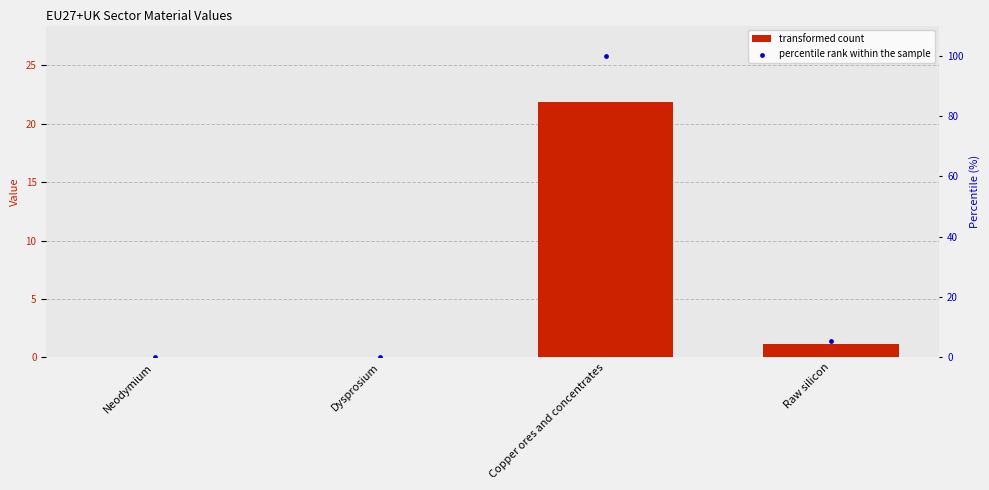

What are all the series names shown in the legend?

transformed count, percentile rank within the sample